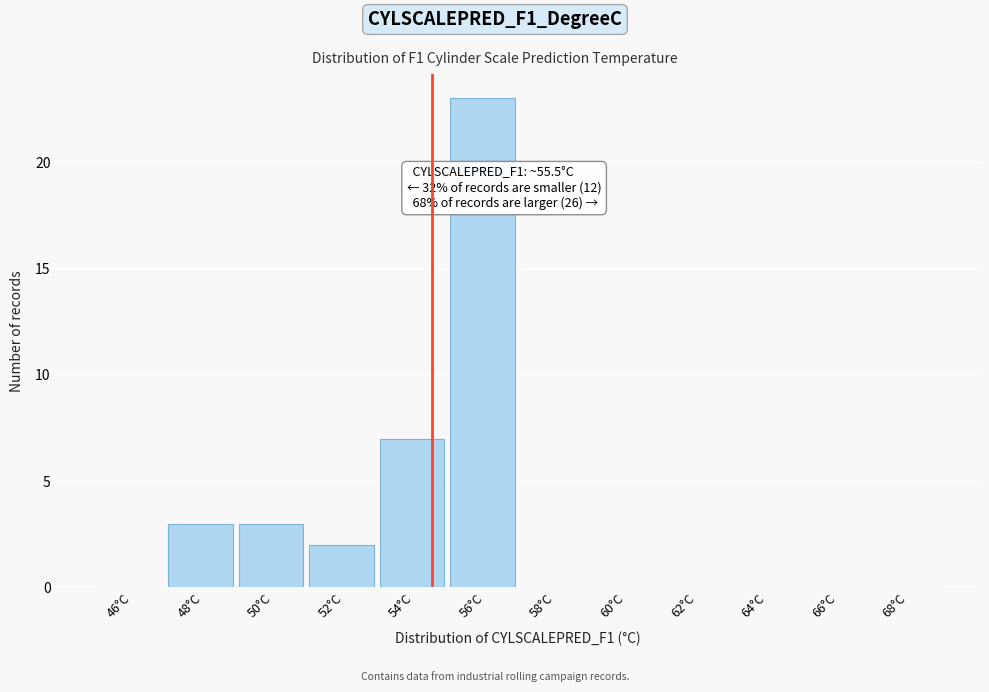

Reading left to right, what are all the values shown in this chart?

46°C=0	48°C=3	50°C=3	52°C=2	54°C=7	56°C=23	58°C=0	60°C=0	62°C=0	64°C=0	66°C=0	68°C=0